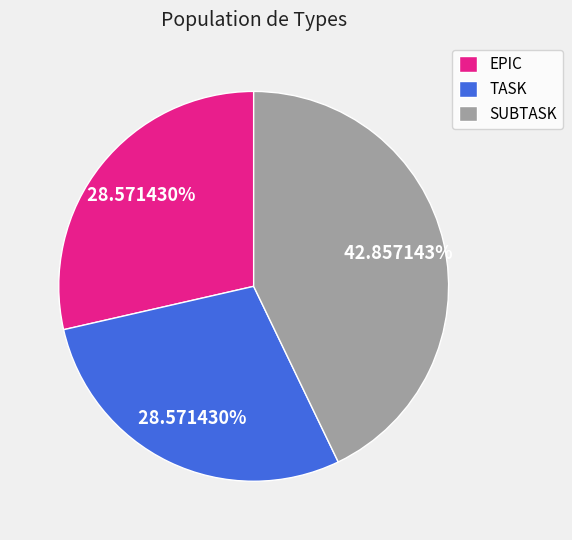

What percentage is the TASK slice, to the nearest percent?

29%